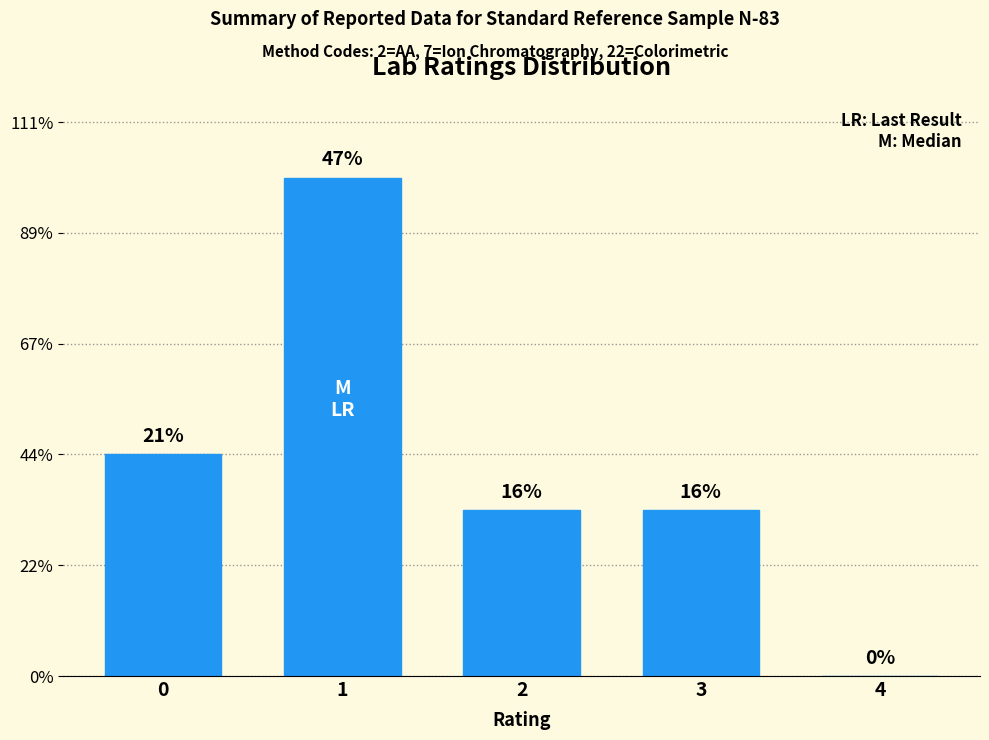

Are the bars horizontal?

No